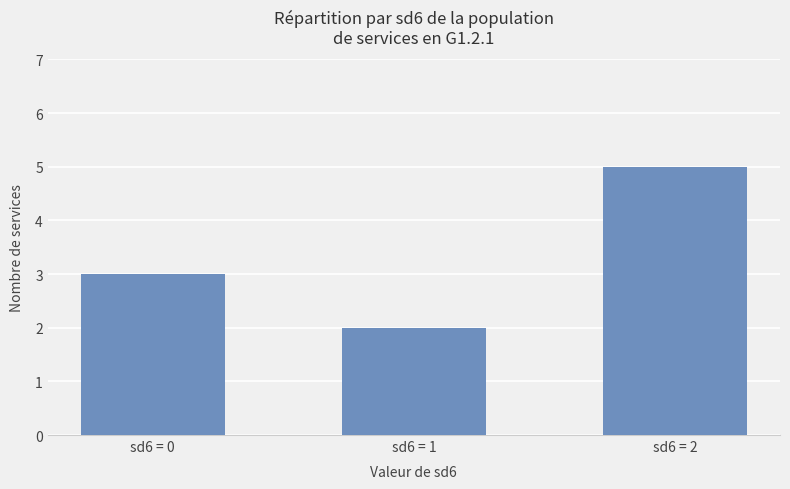

The value at sd6 = 1 is 2. True or false?

True